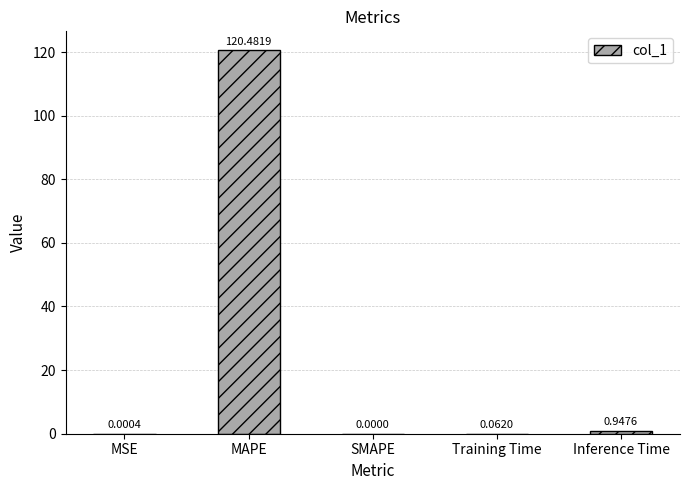

At which label is the value closest to 60?

Inference Time